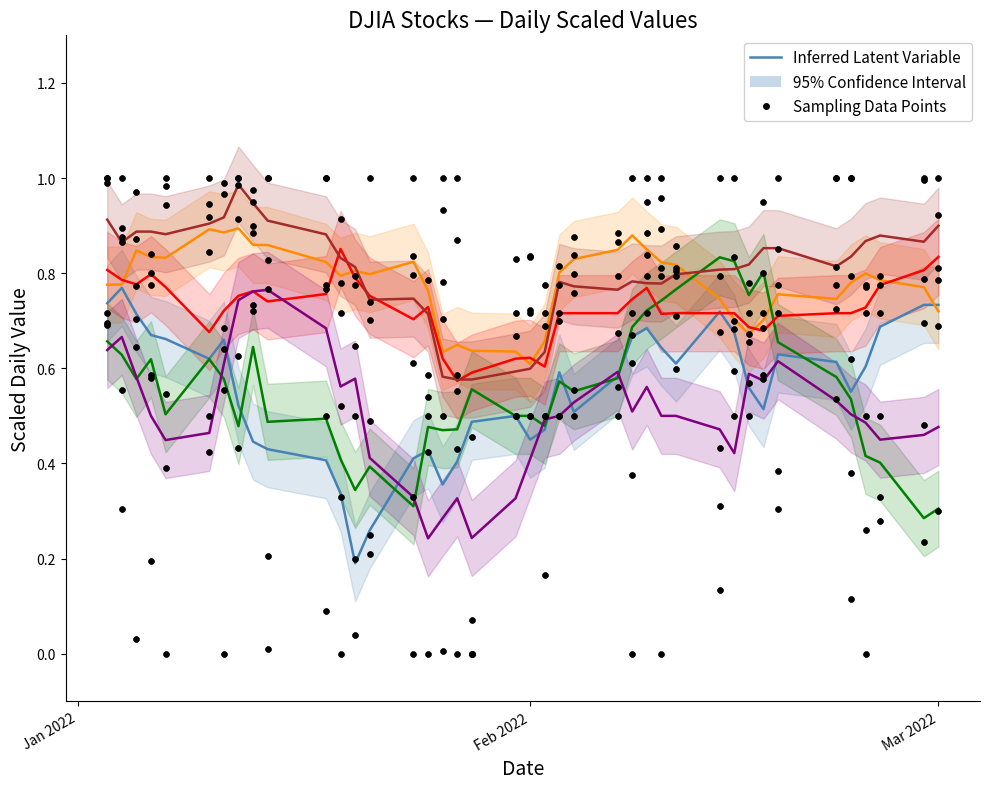

Which series reaches the maximum Y coordinate?

MCD